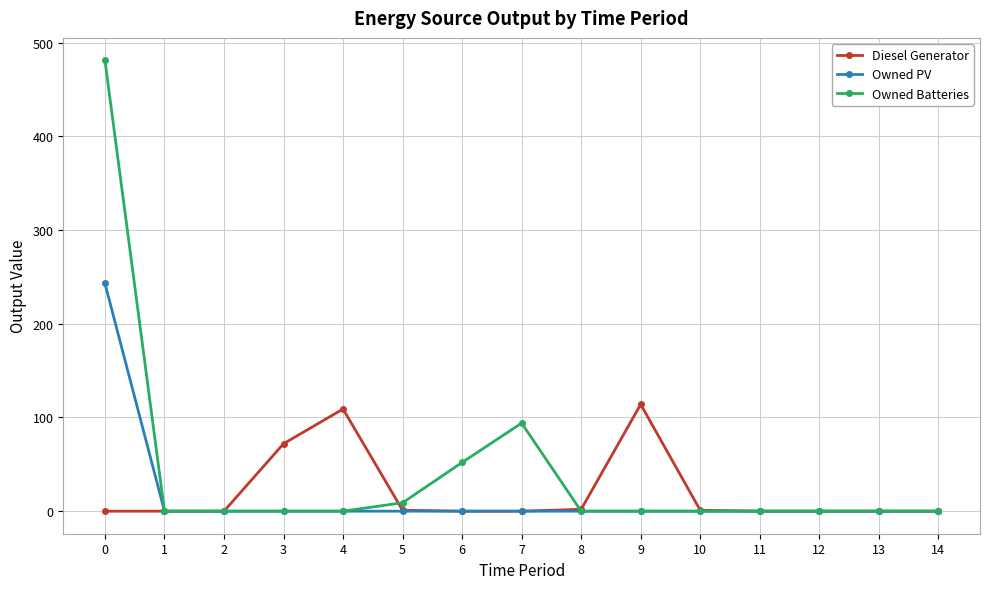

Is it true that Diesel Generator equals 0 at 2?

True